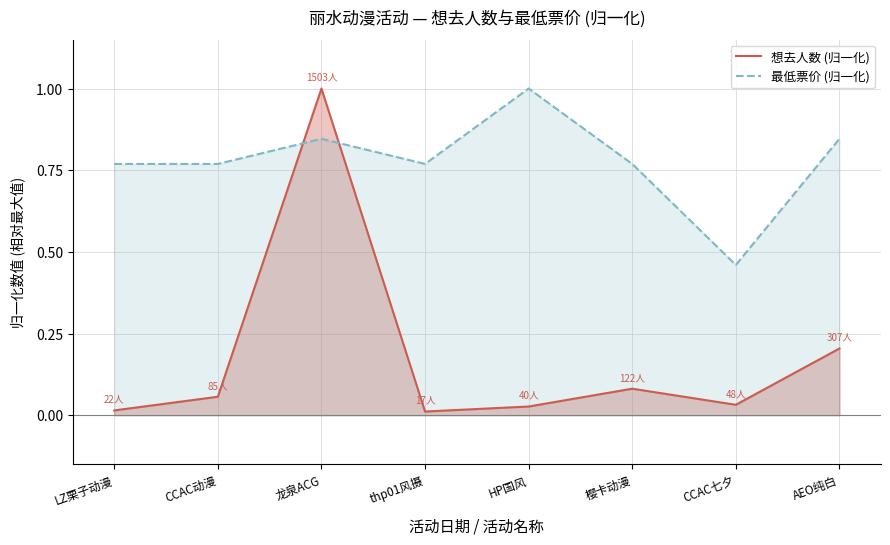

Rank the series by their maximum value, from lowest to highest.

想去人数 (归一化), 最低票价 (归一化)